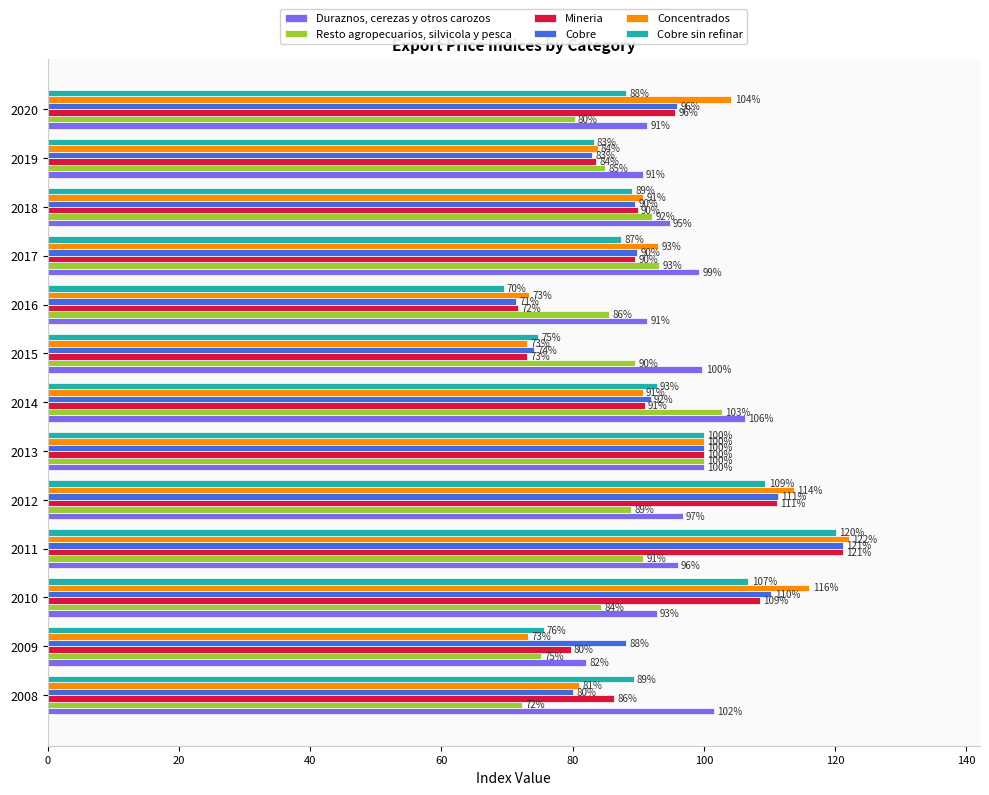

Which series changed the most between 2015 and 2020?

Concentrados